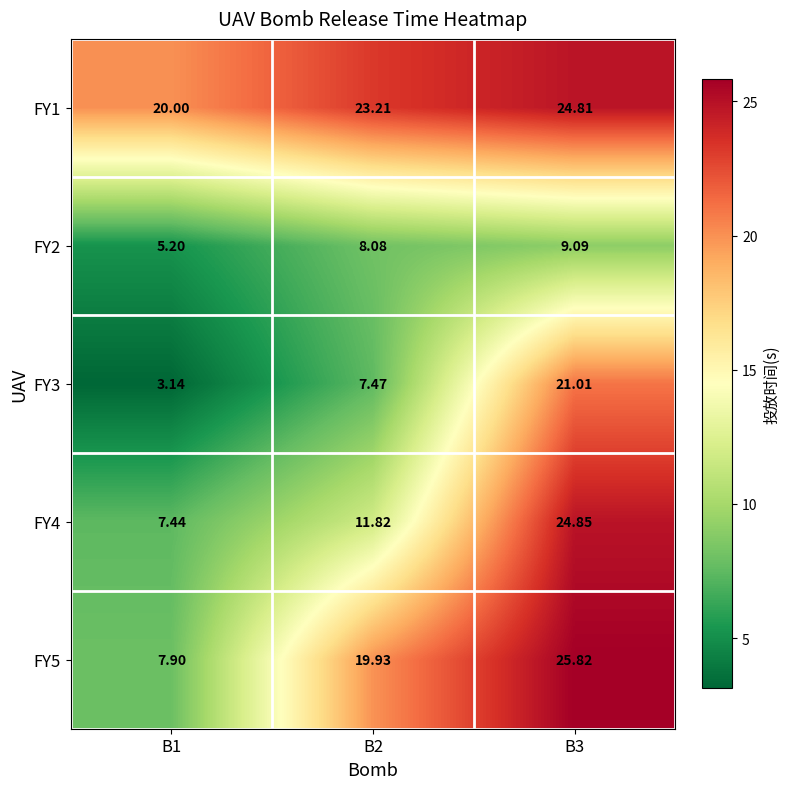

Is the value of FY3 at B1 greater than the value of FY4 at B2?

No